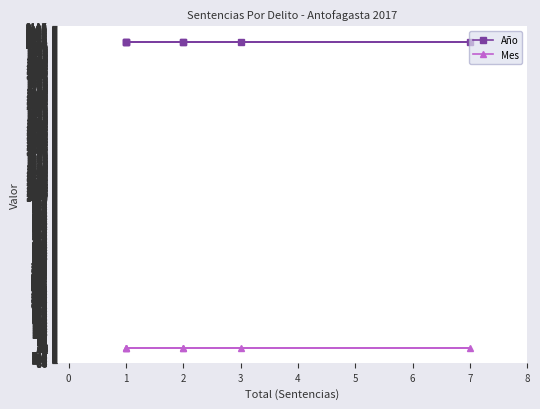

Which series has the largest total across all categories?

Año